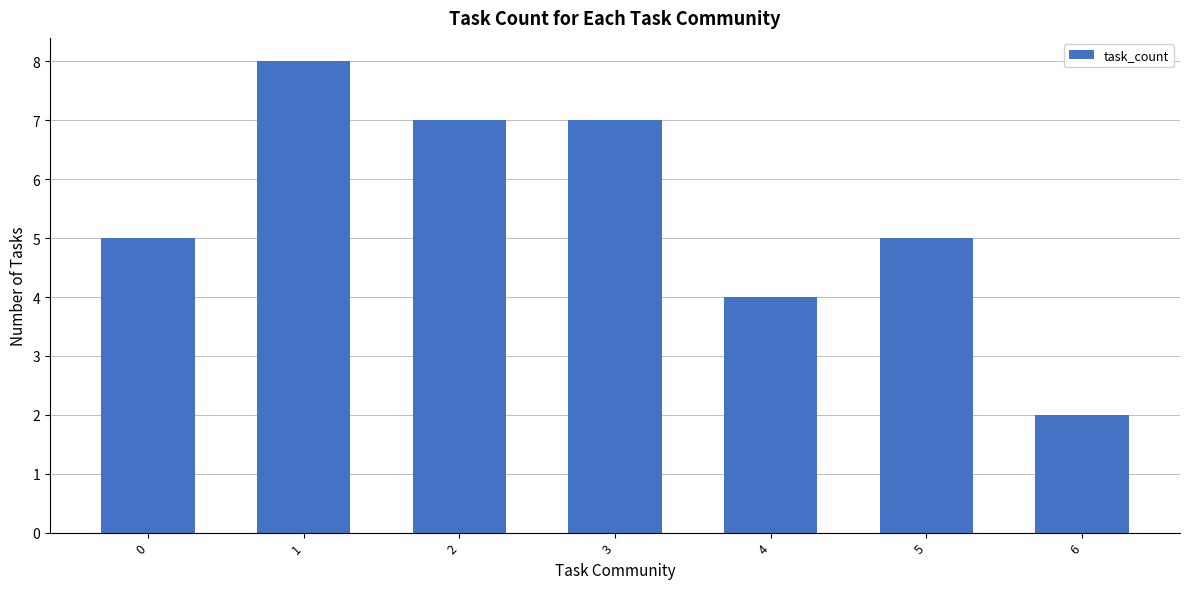

Approximately how many times larger is the value at 3 compared to 0?

1.4